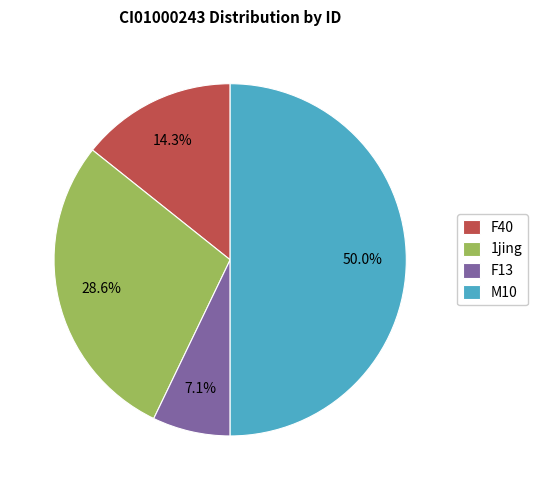

How much of the chart is everything except 1jing?

71.4%